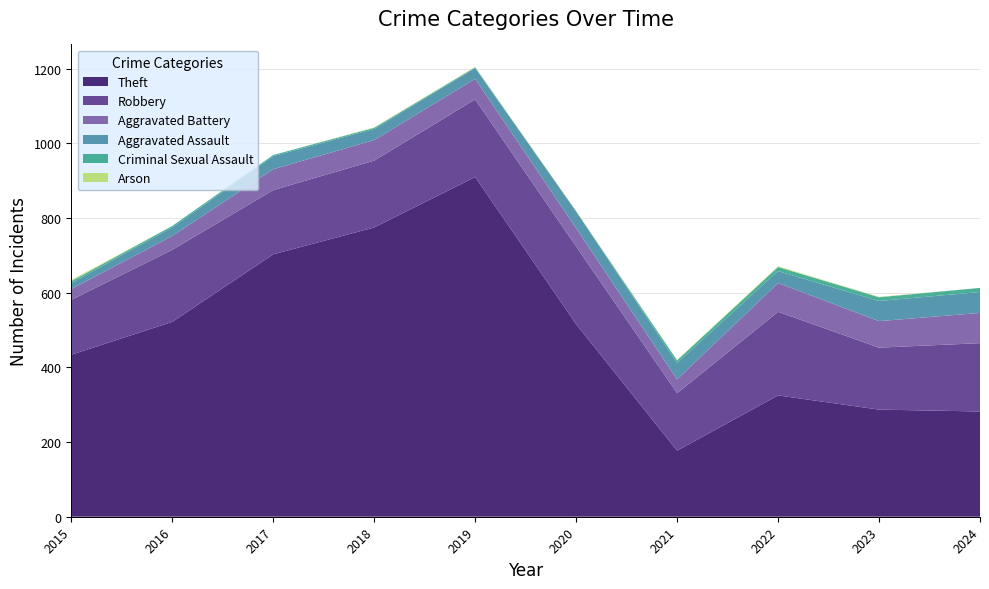

Reading left to right, transcribe all the data shown in this chart.

Theft: 2015=434	2016=522	2017=703	2018=775	2019=910	2020=516	2021=177	2022=325	2023=287	2024=282
Robbery: 2015=147	2016=193	2017=172	2018=179	2019=208	2020=208	2021=154	2022=224	2023=166	2024=183
Aggravated Battery: 2015=29	2016=37	2017=56	2018=55	2019=55	2020=49	2021=37	2022=77	2023=71	2024=81
Aggravated Assault: 2015=16	2016=23	2017=35	2018=30	2019=29	2020=45	2021=44	2022=32	2023=54	2024=56
Criminal Sexual Assault: 2015=5	2016=4	2017=3	2018=3	2019=2	2020=0	2021=7	2022=11	2023=10	2024=11
Arson: 2015=3	2016=0	2017=0	2018=1	2019=1	2020=1	2021=1	2022=2	2023=1	2024=0